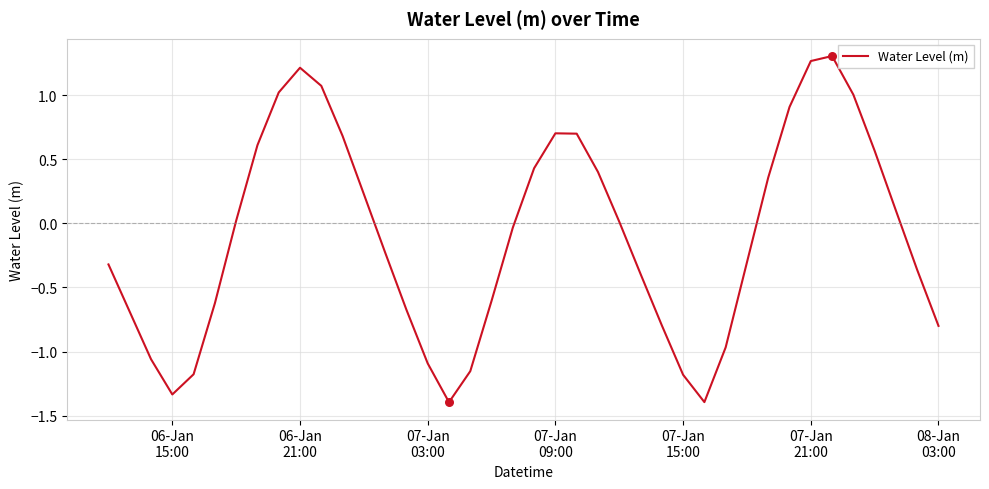

What is the minimum value shown in the chart?

-1.4